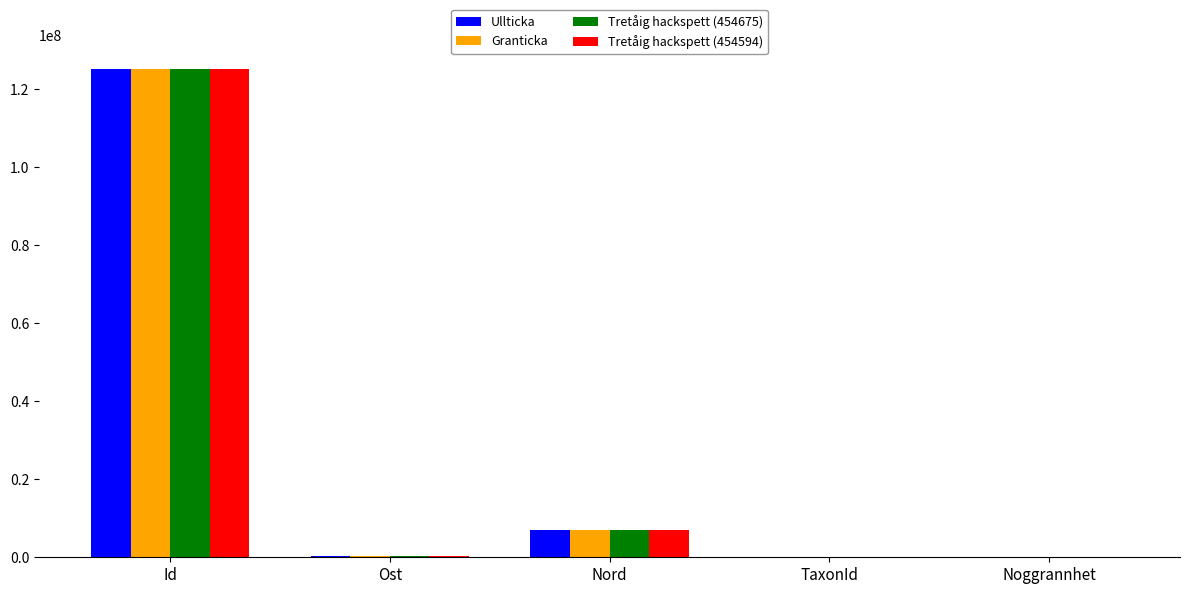

What is the sum of all Granticka values?

132564832